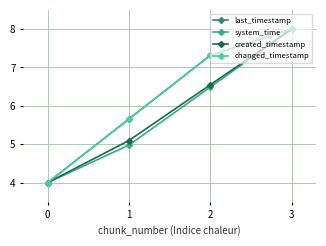

The value of changed_timestamp at 1 is 5.7. True or false?

True